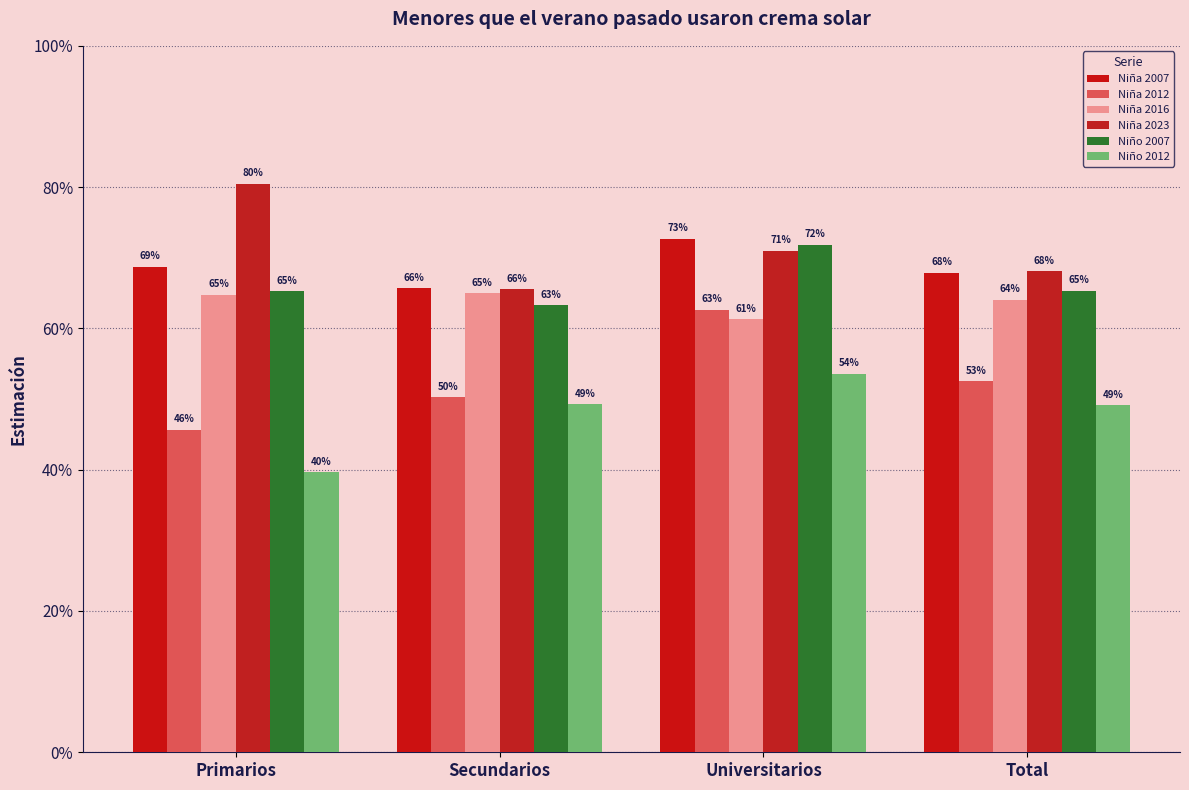

Reading left to right, list all the values displayed in this chart.

Niña 2007: Primarios=0.7	Secundarios=0.7	Universitarios=0.7	Total=0.7
Niña 2012: Primarios=0.5	Secundarios=0.5	Universitarios=0.6	Total=0.5
Niña 2016: Primarios=0.6	Secundarios=0.6	Universitarios=0.6	Total=0.6
Niña 2023: Primarios=0.8	Secundarios=0.7	Universitarios=0.7	Total=0.7
Niño 2007: Primarios=0.7	Secundarios=0.6	Universitarios=0.7	Total=0.7
Niño 2012: Primarios=0.4	Secundarios=0.5	Universitarios=0.5	Total=0.5